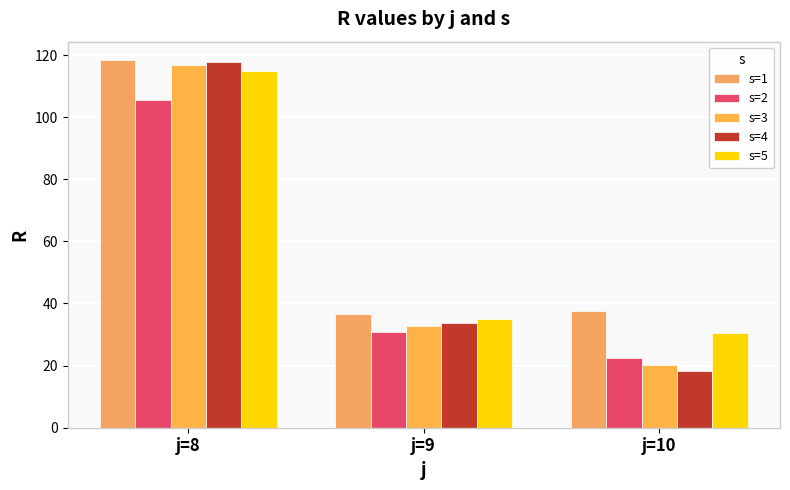

Is it true that s=4 equals 18.1 at j=10?

True